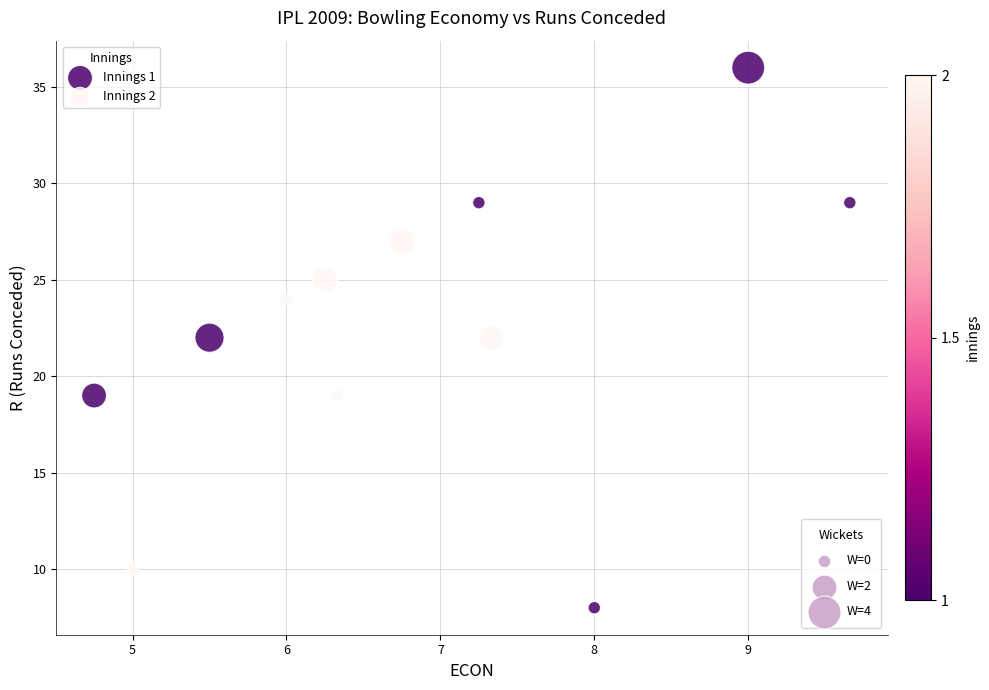

Which series reaches the maximum Y coordinate?

Innings 1